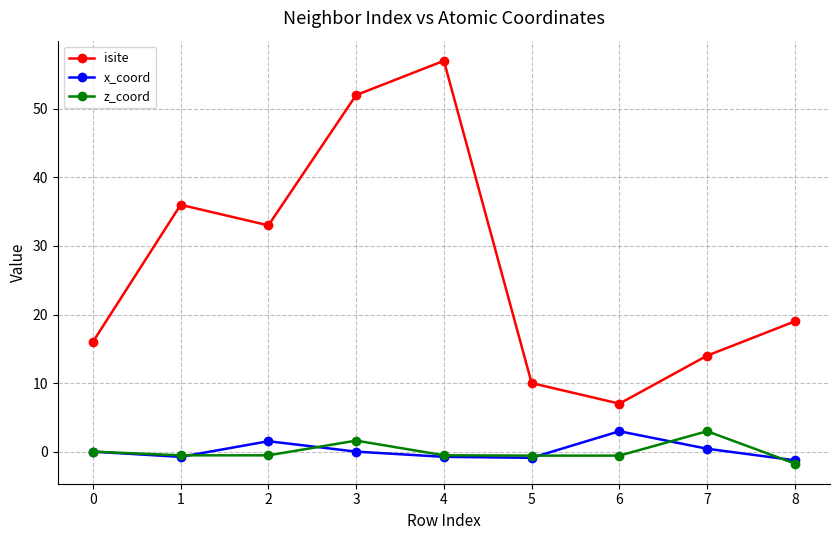

At which category does x_coord reach its first local peak?

2